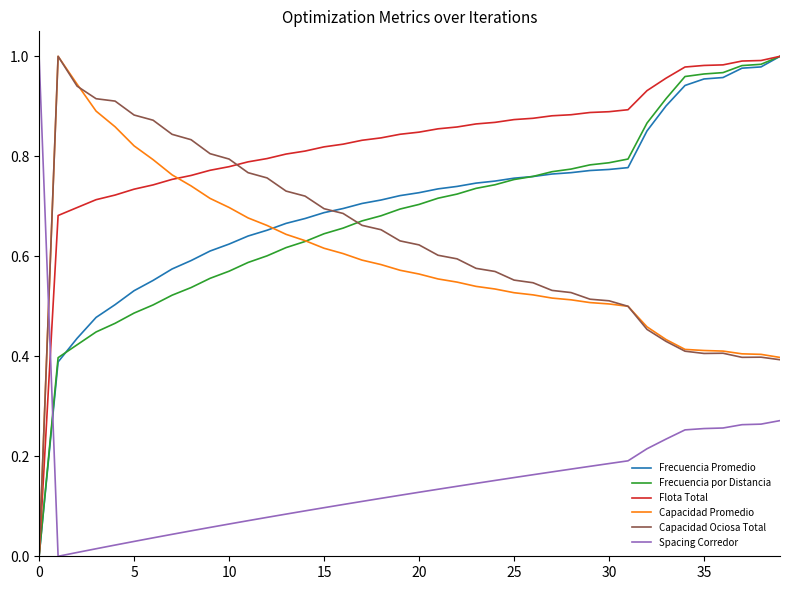

Does the chart display data point markers on the line(s)?

No